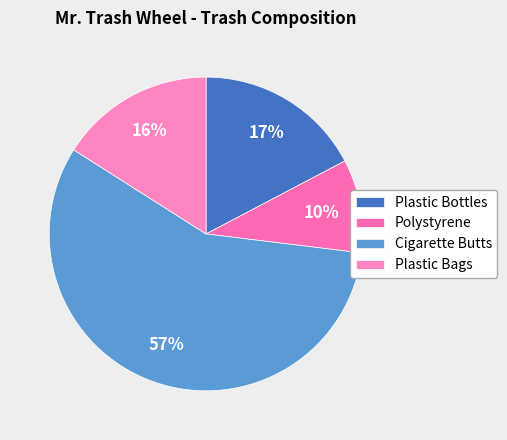

Which category has the smallest portion of the pie?

Polystyrene